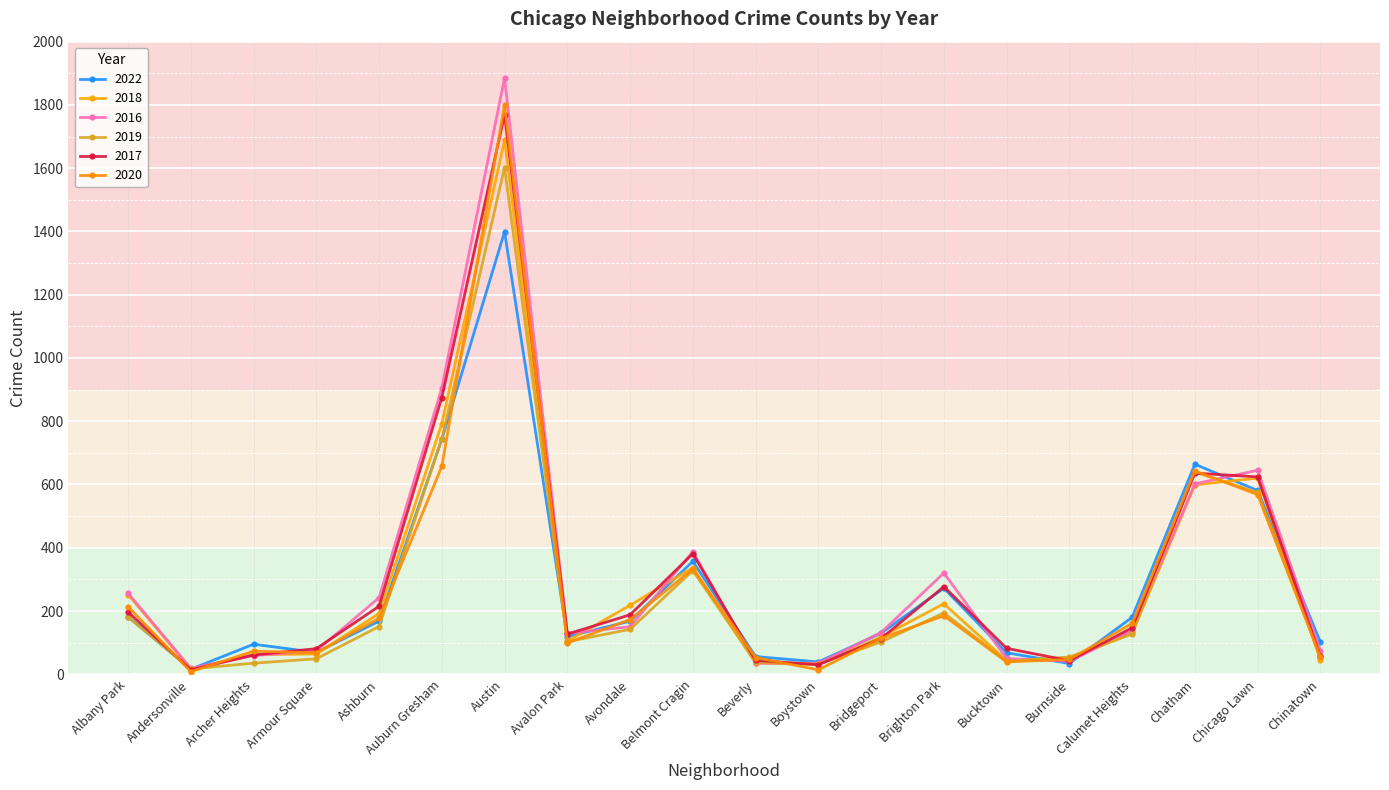

What is the average value of the 2019 series?

260